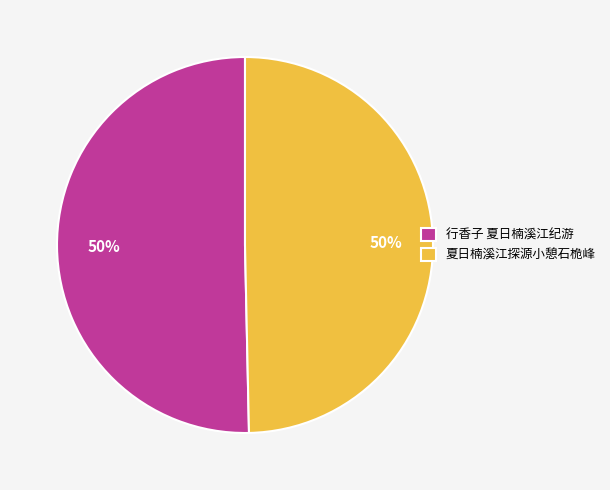

True or false: 夏日楠溪江探源小憩石桅峰 accounts for 50% of the total.

True